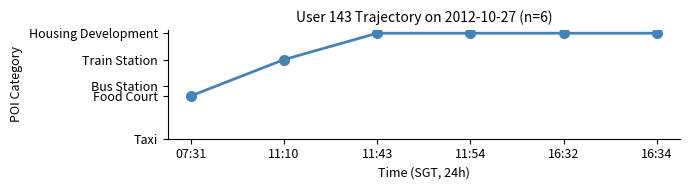

What is the difference between the maximum and second lowest values?

0.5